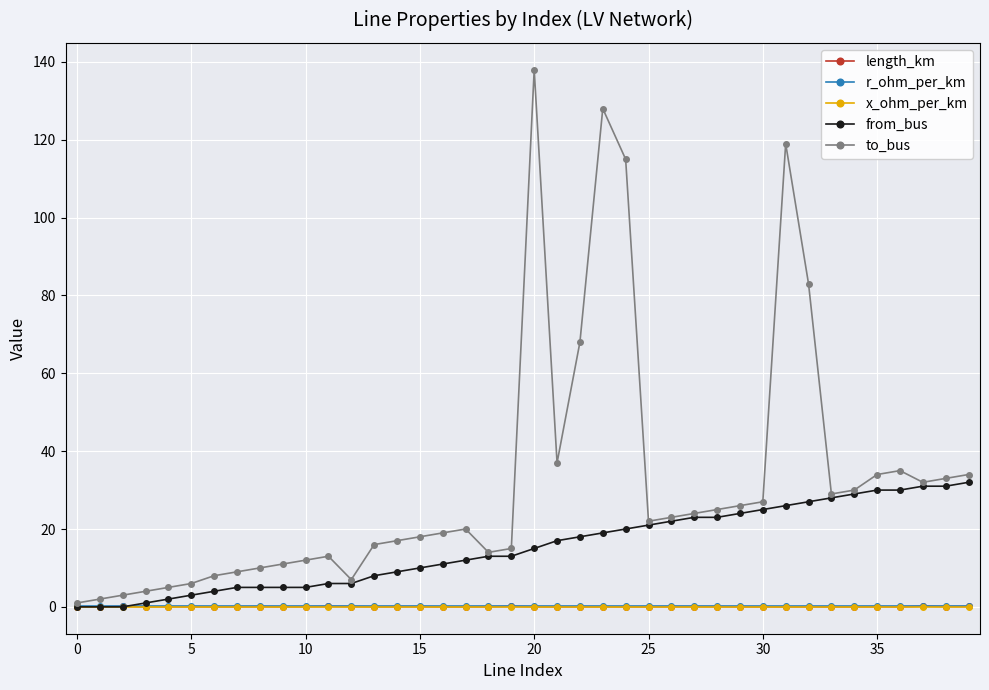

Which series has the largest range (max minus min)?

to_bus